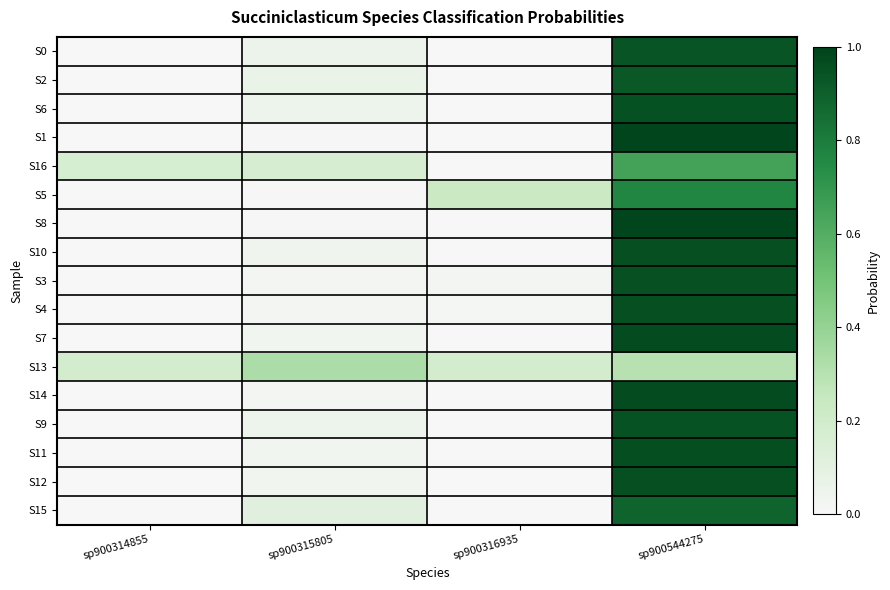

Reading right to left, what are all the values shown in this chart?

S0: sp900544275=0.9	sp900316935=0.0	sp900315805=0.1	sp900314855=0.0
S2: sp900544275=0.9	sp900316935=0.0	sp900315805=0.1	sp900314855=0.0
S6: sp900544275=0.9	sp900316935=0.0	sp900315805=0.1	sp900314855=0.0
S1: sp900544275=1.0	sp900316935=0.0	sp900315805=0.0	sp900314855=0.0
S16: sp900544275=0.7	sp900316935=0.0	sp900315805=0.2	sp900314855=0.2
S5: sp900544275=0.8	sp900316935=0.2	sp900315805=0.0	sp900314855=0.0
S8: sp900544275=1.0	sp900316935=0.0	sp900315805=0.0	sp900314855=0.0
S10: sp900544275=1.0	sp900316935=0.0	sp900315805=0.0	sp900314855=0.0
S3: sp900544275=1.0	sp900316935=0.0	sp900315805=0.0	sp900314855=0.0
S4: sp900544275=1.0	sp900316935=0.0	sp900315805=0.0	sp900314855=0.0
S7: sp900544275=1.0	sp900316935=0.0	sp900315805=0.0	sp900314855=0.0
S13: sp900544275=0.3	sp900316935=0.2	sp900315805=0.3	sp900314855=0.2
S14: sp900544275=1.0	sp900316935=0.0	sp900315805=0.0	sp900314855=0.0
S9: sp900544275=0.9	sp900316935=0.0	sp900315805=0.1	sp900314855=0.0
S11: sp900544275=1.0	sp900316935=0.0	sp900315805=0.0	sp900314855=0.0
S12: sp900544275=1.0	sp900316935=0.0	sp900315805=0.0	sp900314855=0.0
S15: sp900544275=0.9	sp900316935=0.0	sp900315805=0.1	sp900314855=0.0